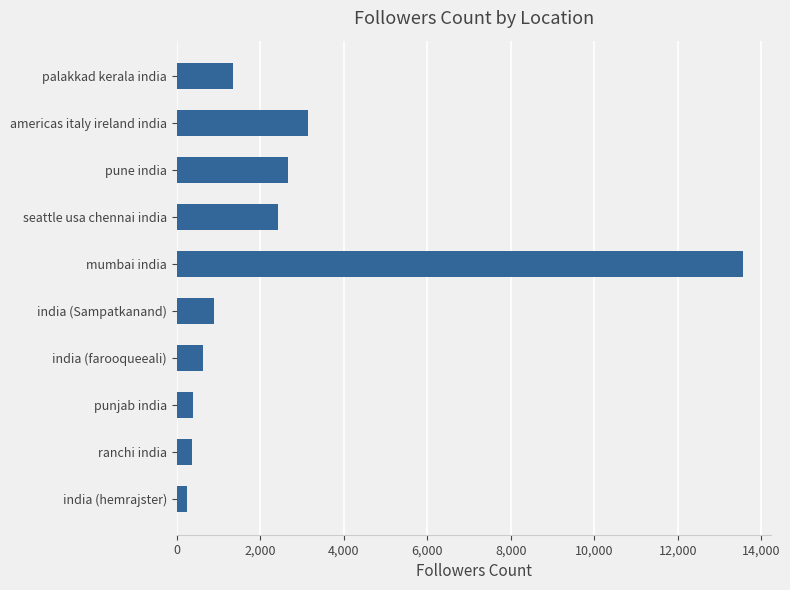

Which label corresponds to the largest value in the chart?

mumbai india